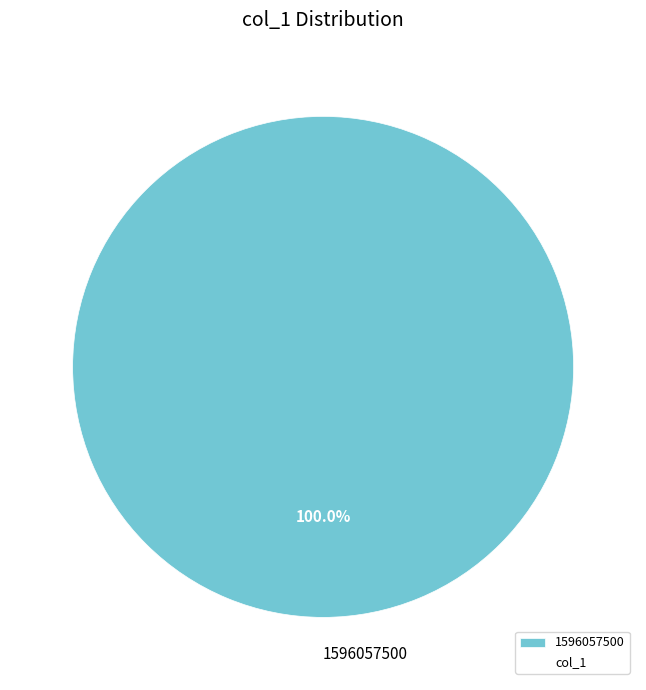

Rank the categories by value from lowest to highest.

1596057500